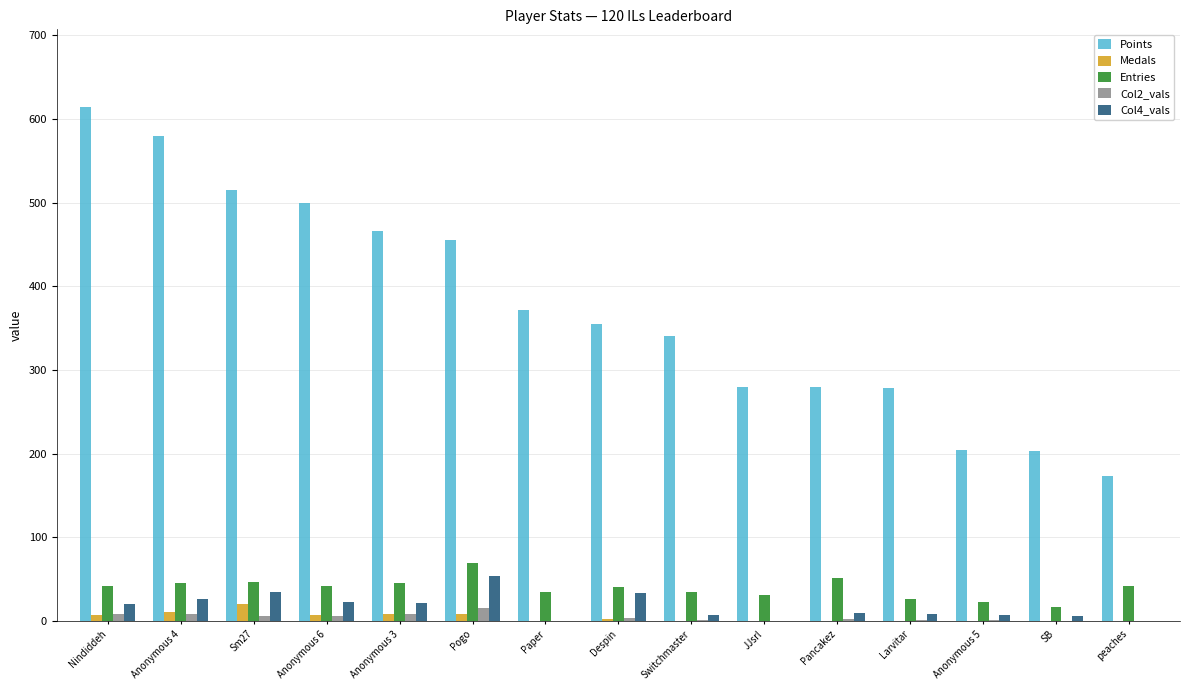

What is the total value across all series at Switchmaster?

384